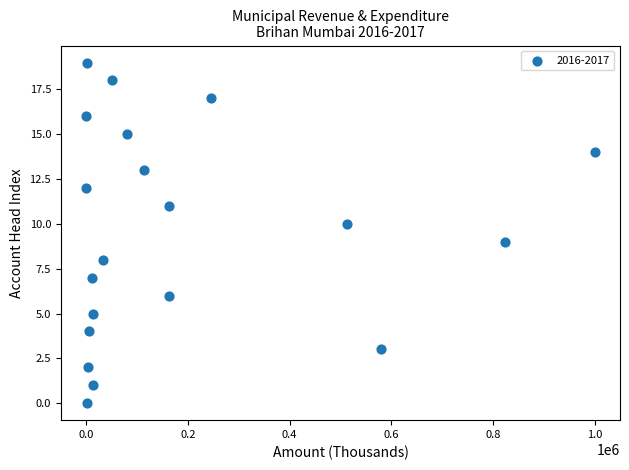

What is the range of X values (max minus min)?

999483